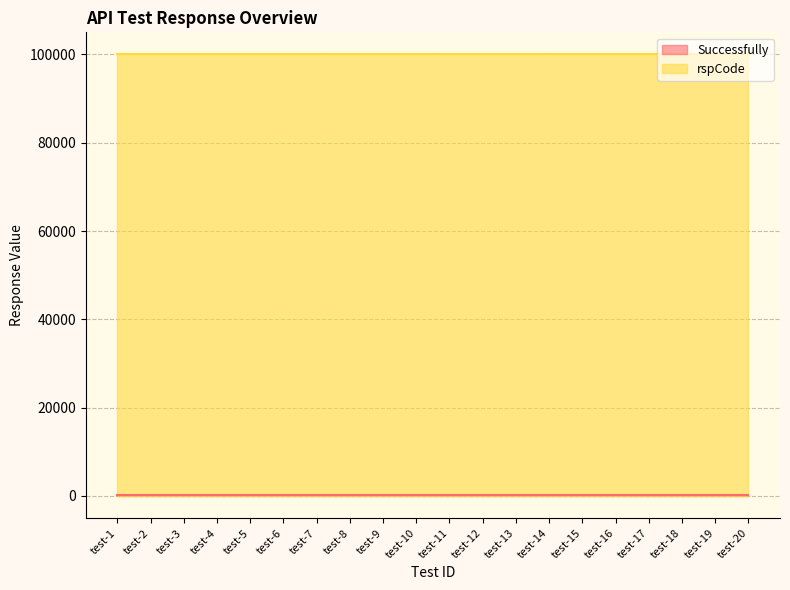

Does the chart have visible grid lines?

Yes